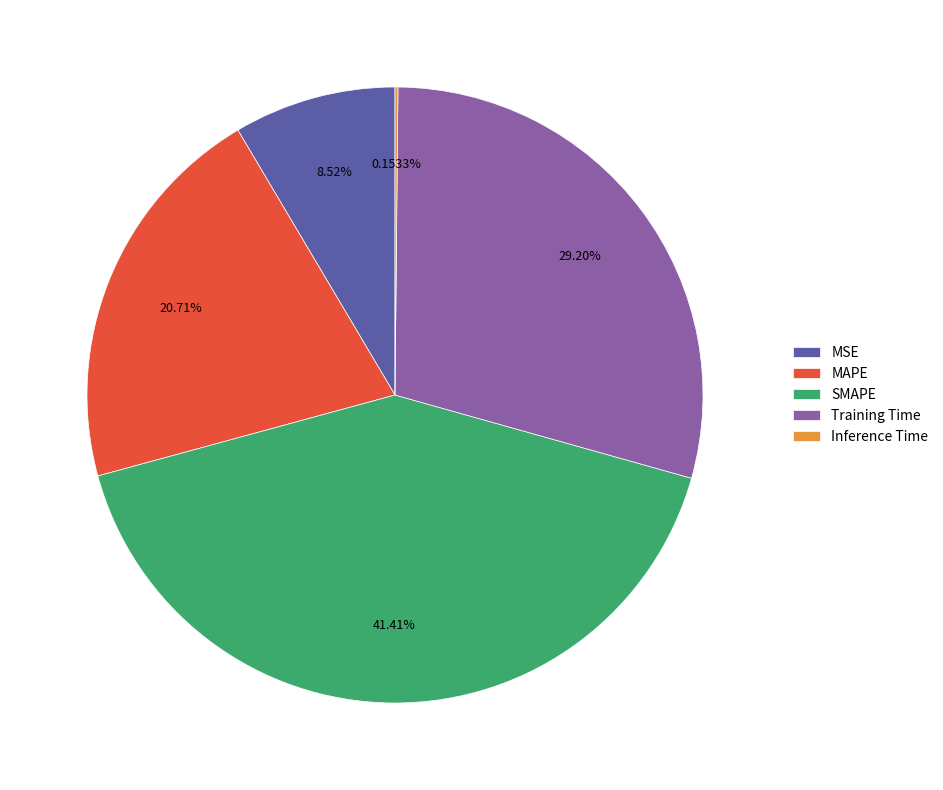

Is it true that MSE is 9% of the pie?

True